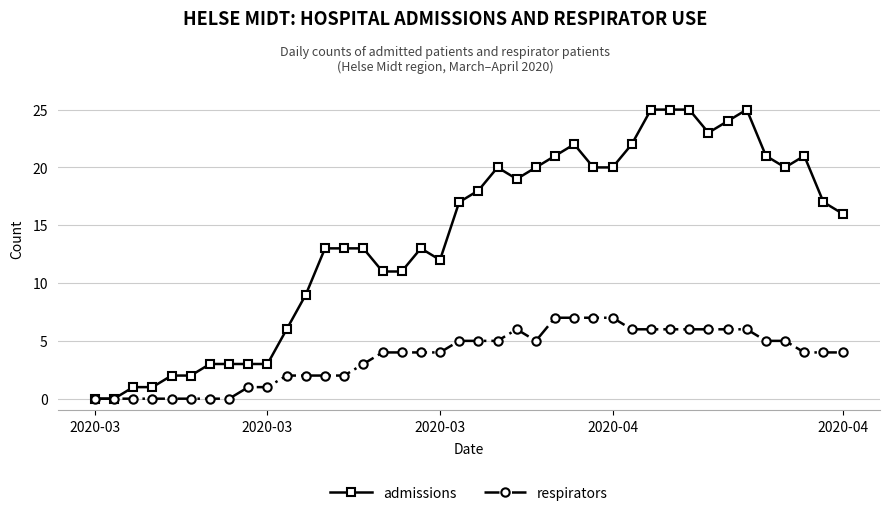

List the series in order of their overall mean, lowest first.

respirators, admissions